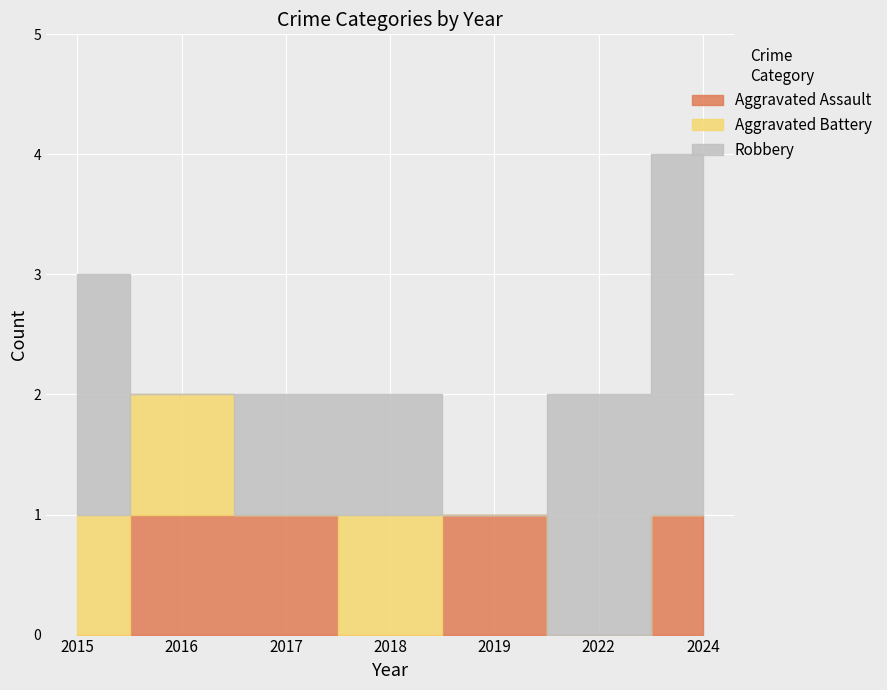

List the series in order of their peak value, lowest first.

Aggravated Assault, Aggravated Battery, Robbery